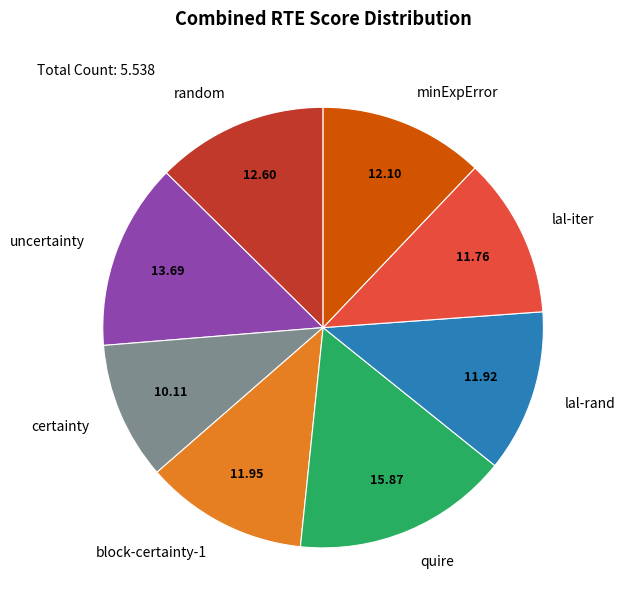

Between lal-iter and certainty, which is larger?

lal-iter